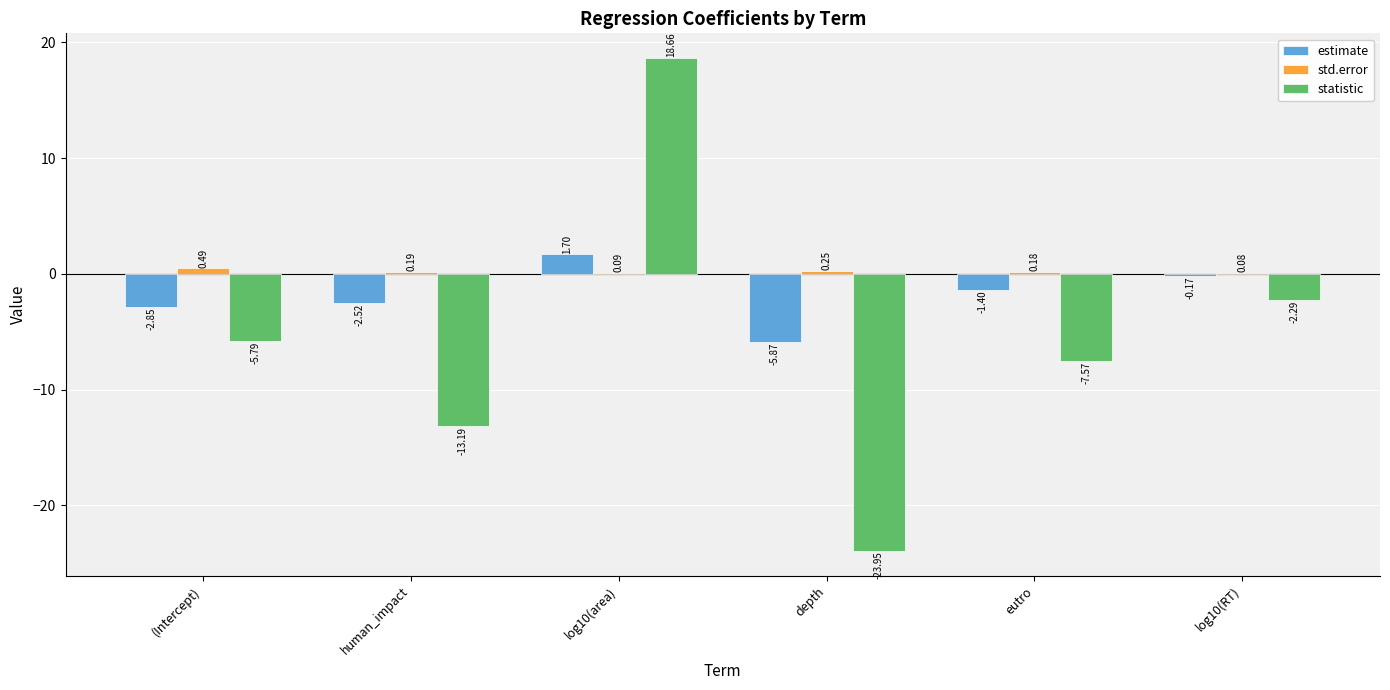

Which series changed the most between (Intercept) and log10(area)?

statistic